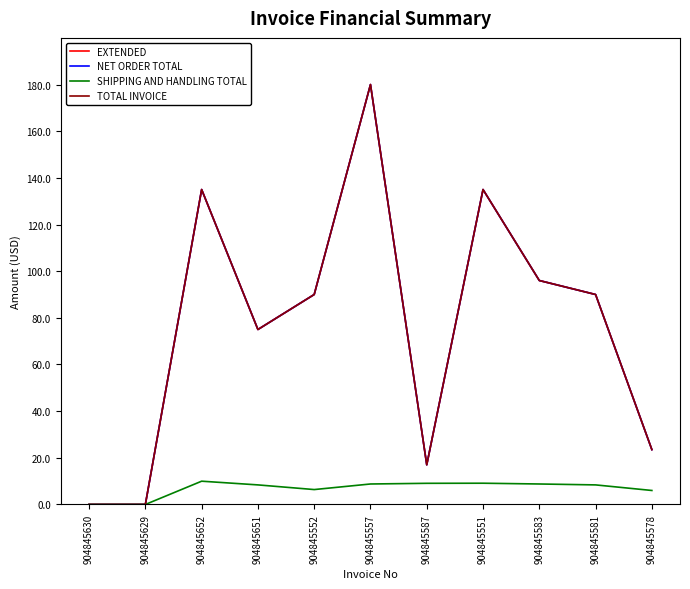

Between 904845587 and 904845578, which series saw the biggest shift?

EXTENDED